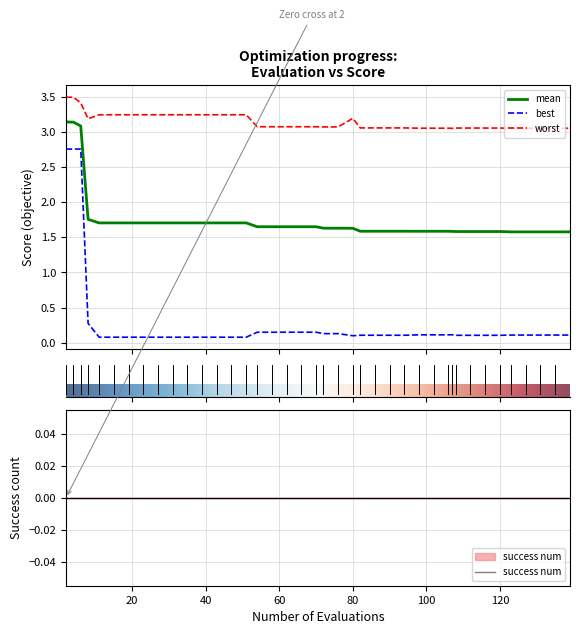

True or false: worst and best intersect in this chart.

False